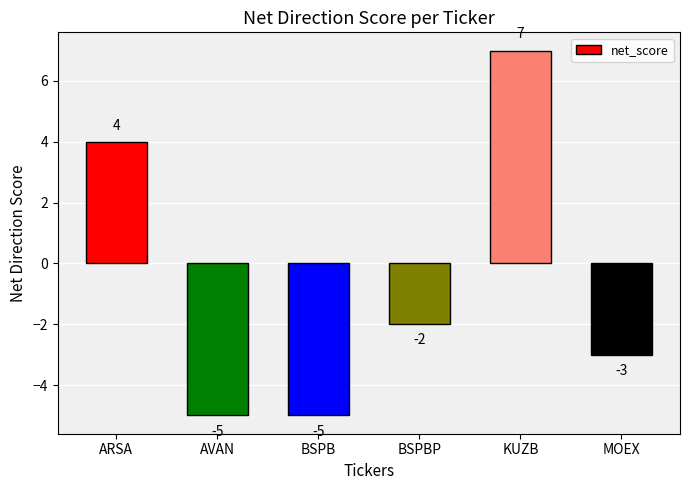

What is the minimum value shown in the chart?

-5